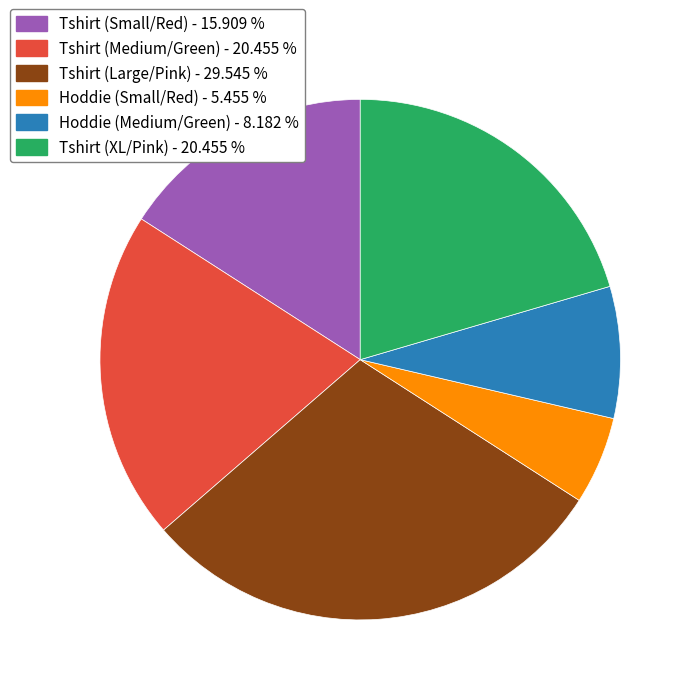

Is it true that Tshirt (Small/Red) is 29% of the pie?

False